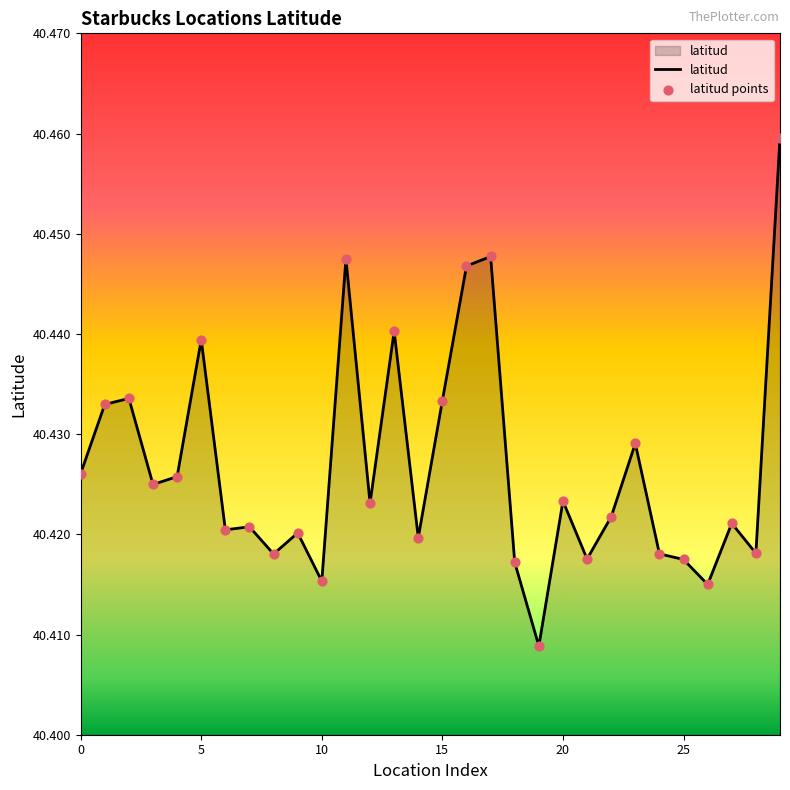

Does the chart have visible grid lines?

No